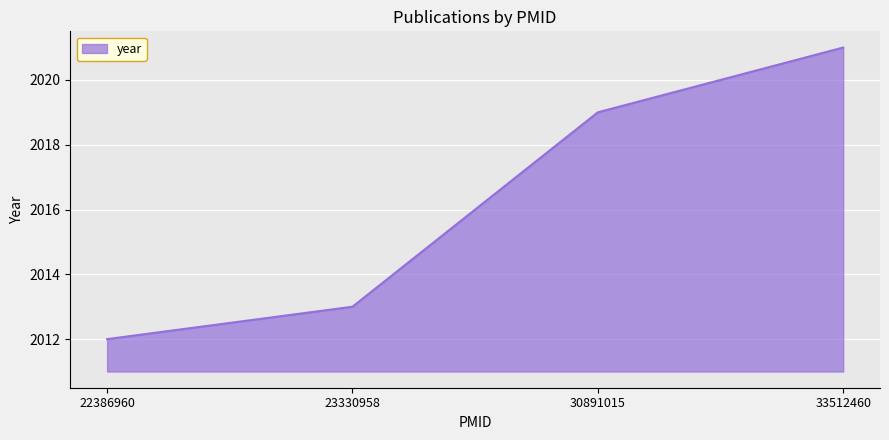

Does the chart display data point markers on the line(s)?

No